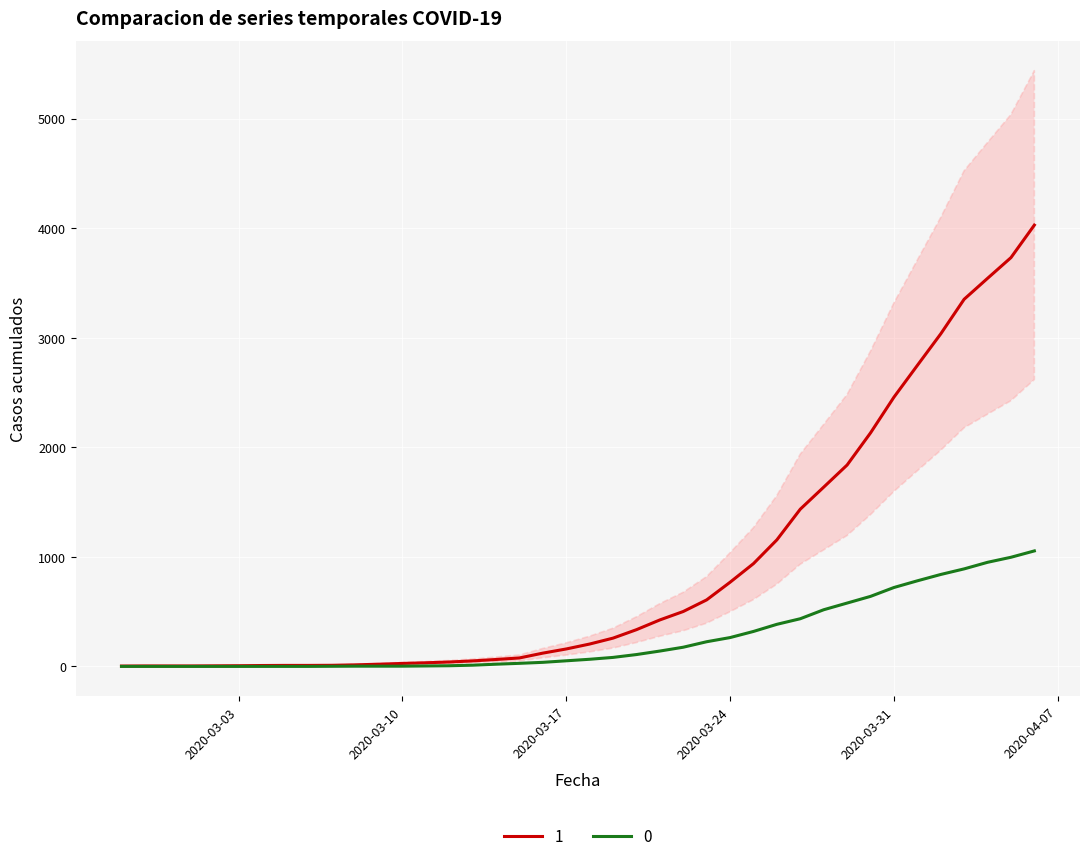

True or false: 1 and 0 intersect in this chart.

False